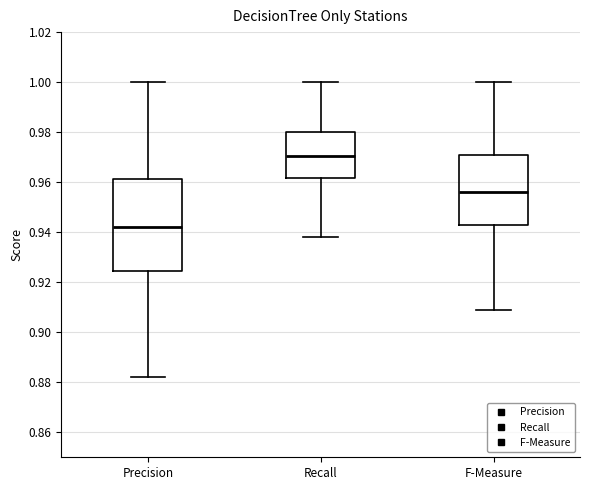

Which box has the lowest median line?

Precision